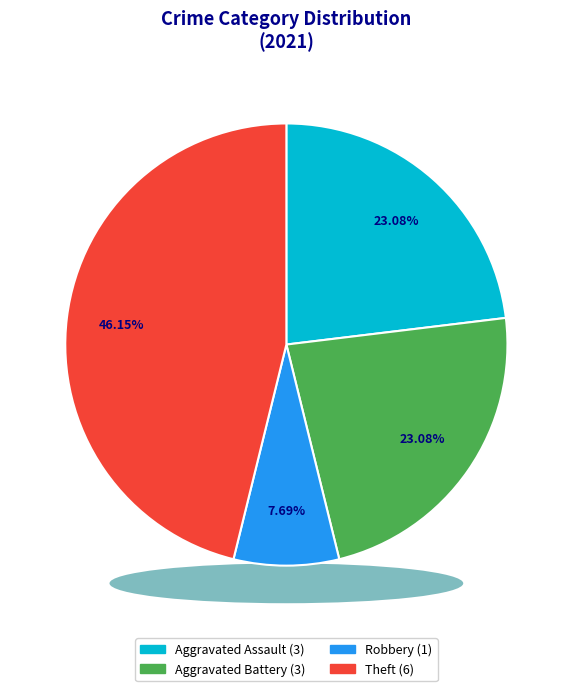

What is the change in value from Robbery to Theft?

+5